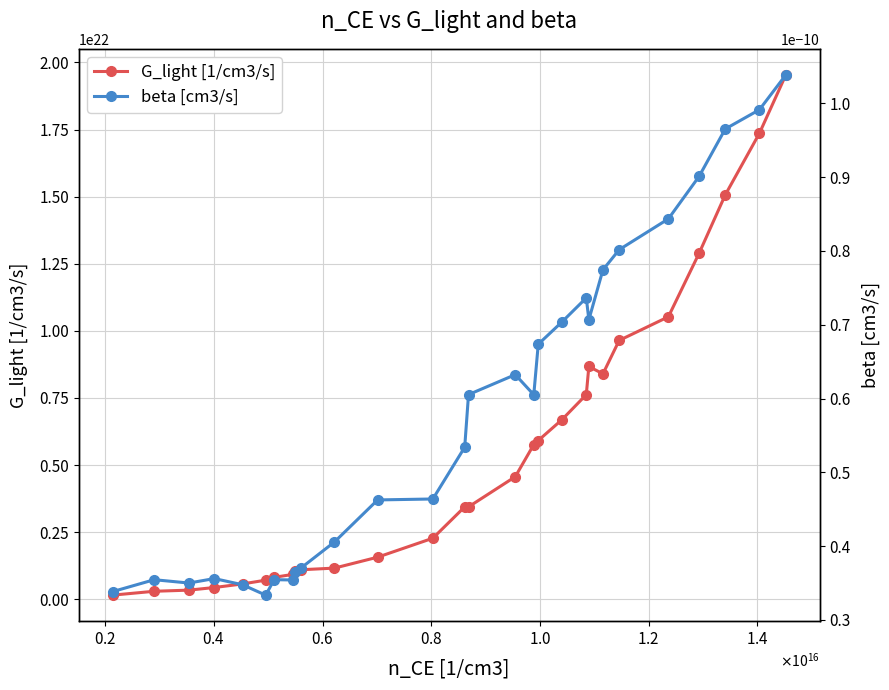

In G_light [1/cm3/s], how many points are lower than both neighbors (excluding endpoints)?

1